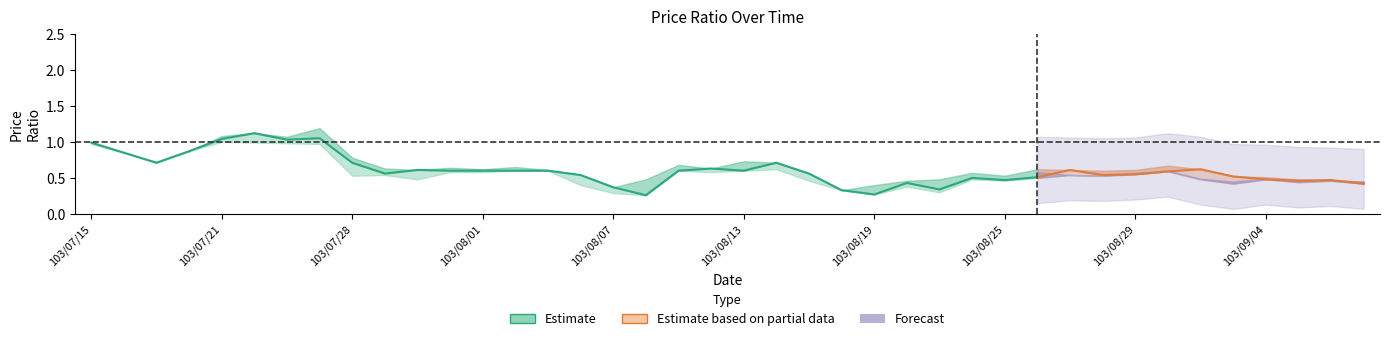

Reading left to right, what are all the values shown in this chart?

col_3: 1.0	0.8	0.7	0.9	1.0	1.1	1.0	1.1	0.7	0.6	0.6	0.6	0.6	0.6	0.6	0.5	0.4	0.3	0.6	0.6	0.6	0.7	0.6	0.3	0.3	0.4	0.3	0.5	0.5	0.5	0.6	0.5	0.6	0.6	0.6	0.5	0.5	0.5	0.5	0.4
col_4: 1.0	0.8	0.7	0.9	1.1	1.1	1.1	1.2	0.8	0.6	0.6	0.6	0.6	0.7	0.6	0.5	0.4	0.5	0.7	0.6	0.7	0.7	0.6	0.3	0.4	0.5	0.5	0.6	0.5	0.6	0.6	0.6	0.6	0.7	0.6	0.5	0.5	0.5	0.5	0.5
col_5: 1.0	0.8	0.7	0.9	1.0	1.0	1.0	1.0	0.5	0.5	0.5	0.6	0.6	0.6	0.6	0.4	0.3	0.3	0.6	0.6	0.6	0.6	0.5	0.3	0.3	0.4	0.3	0.5	0.5	0.5	0.5	0.5	0.6	0.6	0.5	0.4	0.5	0.4	0.5	0.4
col_6: 1.0	0.8	0.7	0.9	1.1	1.0	1.0	1.0	0.6	0.6	0.5	0.6	0.6	0.7	0.6	0.4	0.3	0.5	0.7	0.6	0.7	0.6	0.5	0.3	0.4	0.4	0.5	0.5	0.5	0.6	0.5	0.5	0.6	0.6	0.5	0.5	0.5	0.5	0.5	0.5